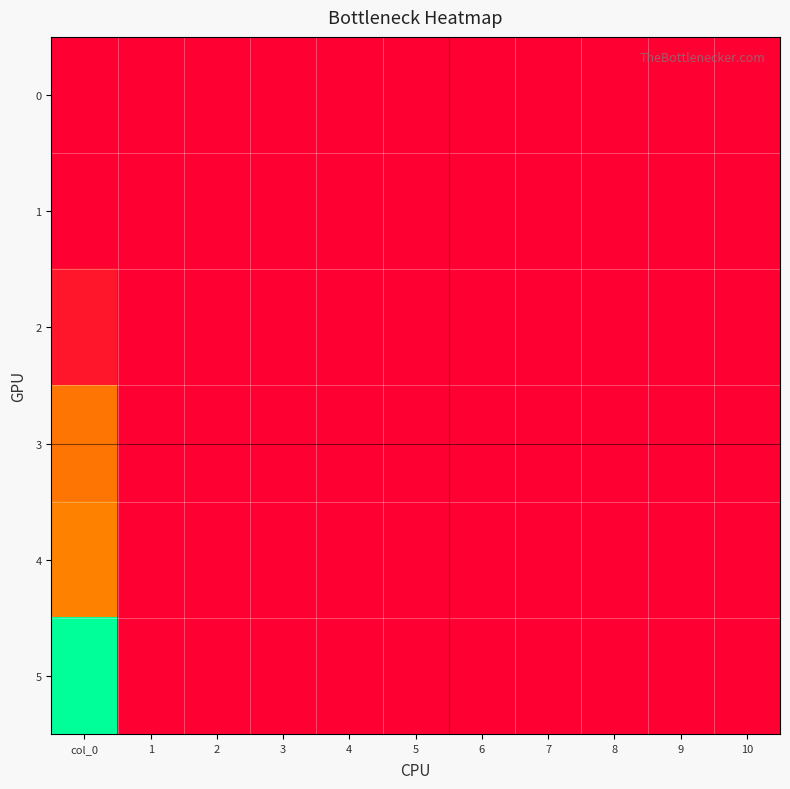

Reading right to left, extract all data points from this chart.

0: 10=0.0	9=0.0	8=0.0	7=0.0	6=0.0	5=0.0	4=0.0	3=0.0	2=0.0	1=0.0	col_0=0.0
1: 10=0.0	9=0.0	8=0.0	7=0.0	6=0.0	5=0.0	4=0.0	3=0.0	2=0.0	1=0.0	col_0=0.0
2: 10=0.0	9=0.0	8=0.0	7=0.0	6=0.0	5=0.0	4=0.0	3=0.0	2=0.0	1=0.0	col_0=3.1
3: 10=0.0	9=0.0	8=0.0	7=0.0	6=0.0	5=0.0	4=0.0	3=0.0	2=0.0	1=0.0	col_0=15.4
4: 10=0.0	9=0.0	8=0.0	7=0.0	6=0.0	5=0.0	4=0.0	3=0.0	2=0.0	1=0.0	col_0=17.1
5: 10=0.0	9=0.0	8=0.0	7=0.0	6=0.0	5=0.0	4=0.0	3=0.0	2=0.0	1=0.0	col_0=50.4